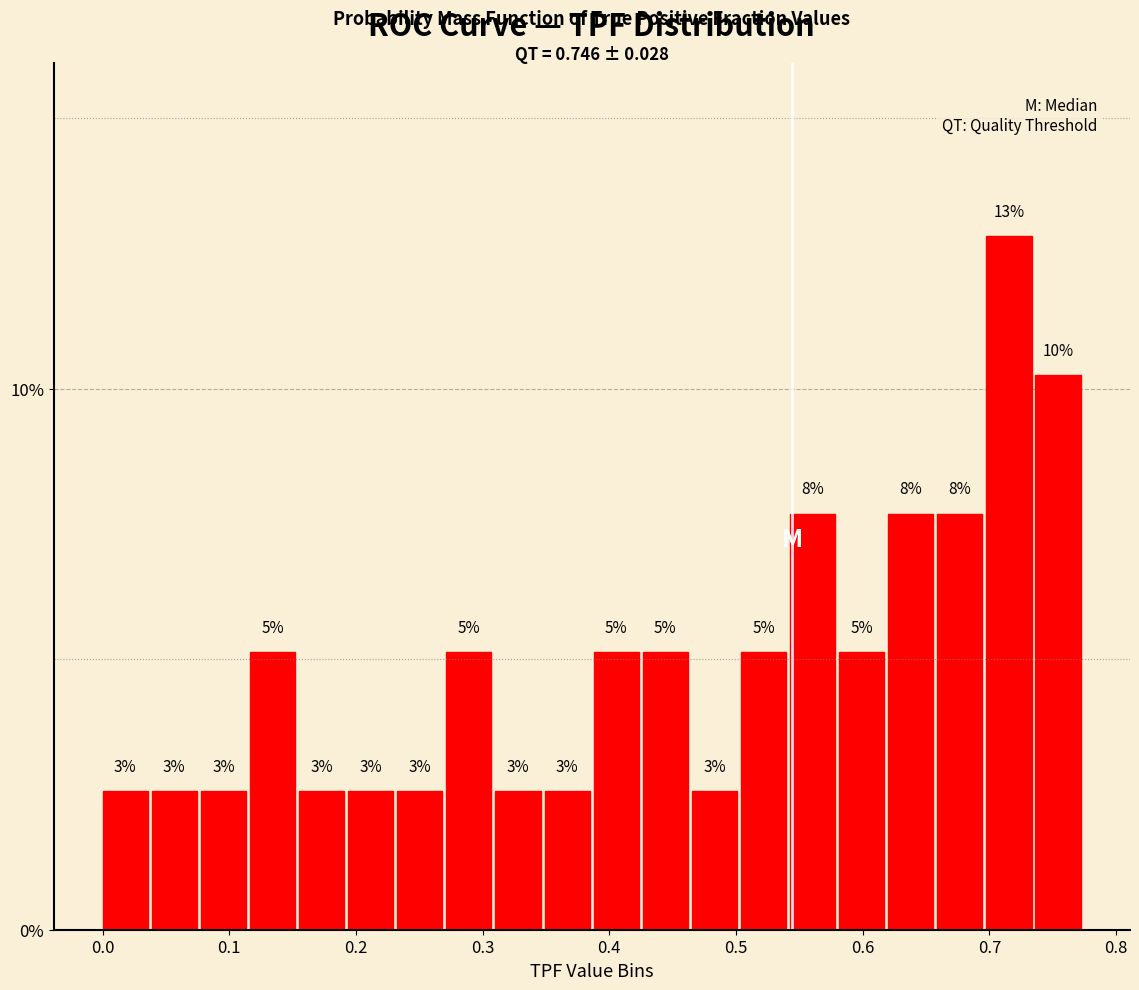

Read against the x-axis, roughly where is the centre of the tallest bar?

0.72